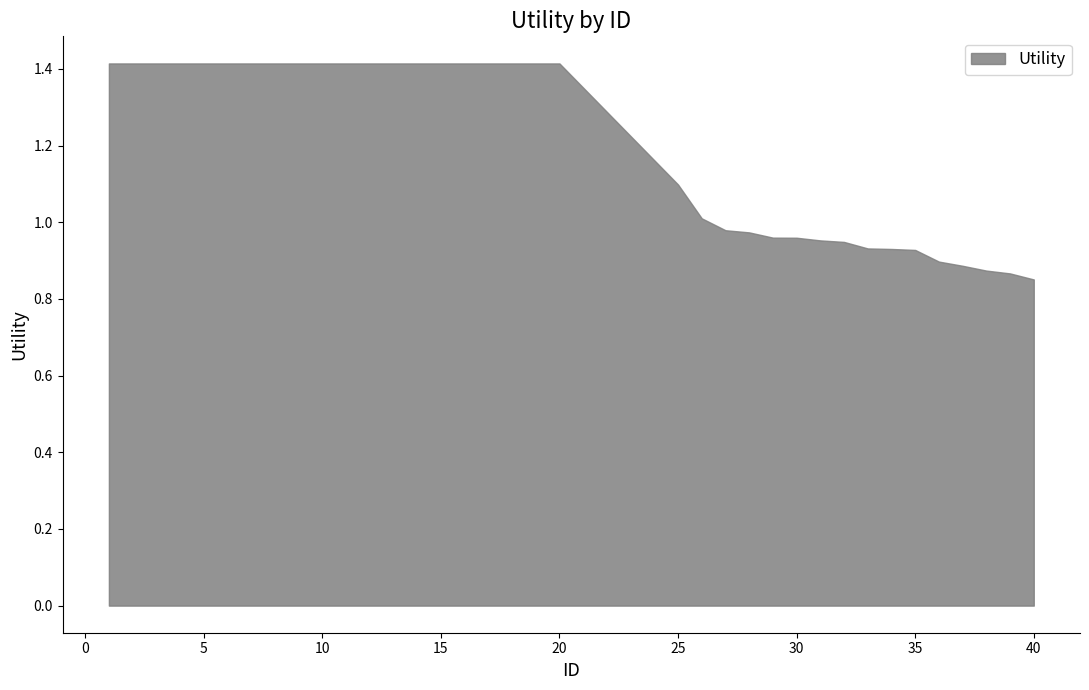

What is the minimum value shown in the chart?

0.9